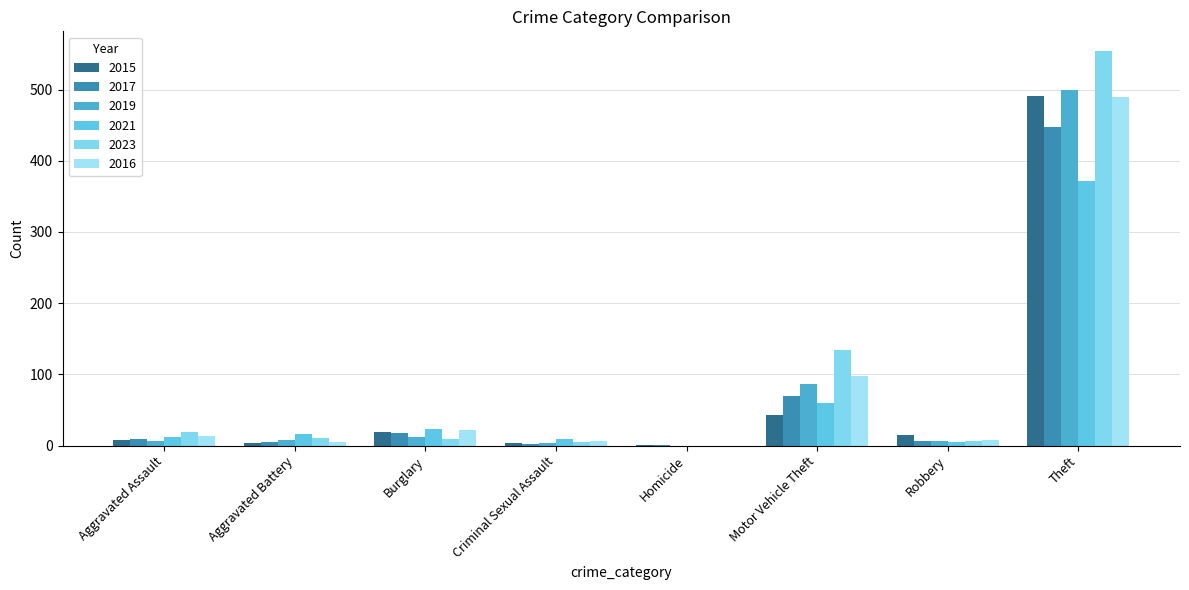

At which label does 2015 first exceed 15?

Burglary